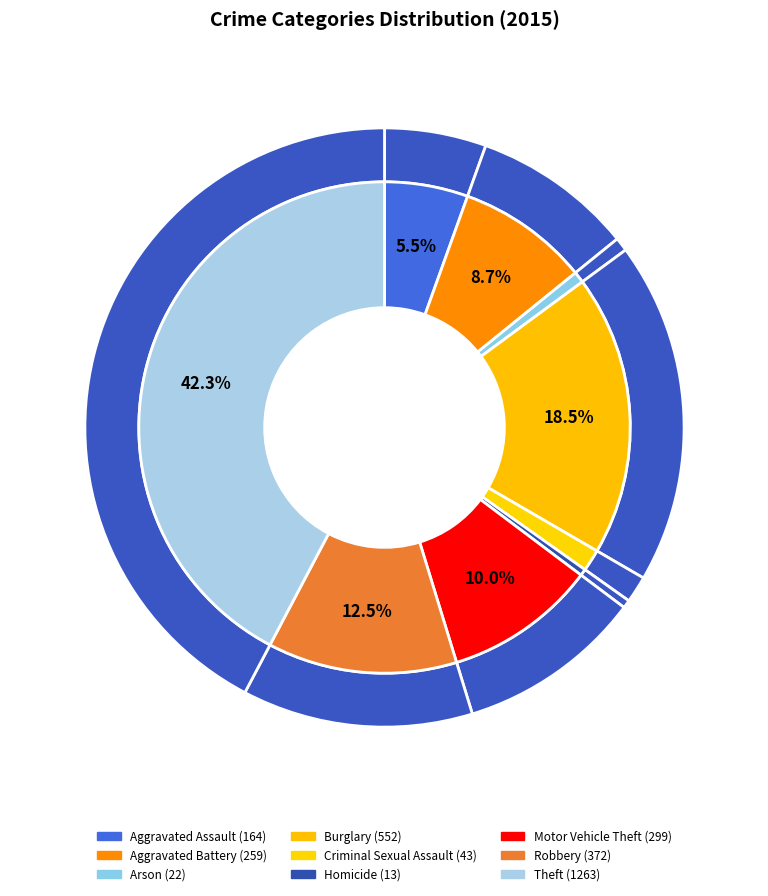

What percentage is the Burglary slice, to the nearest percent?

18%